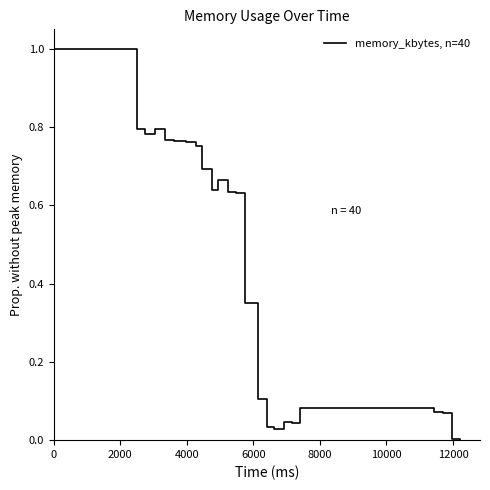

Count the number of data series in this chart.

1